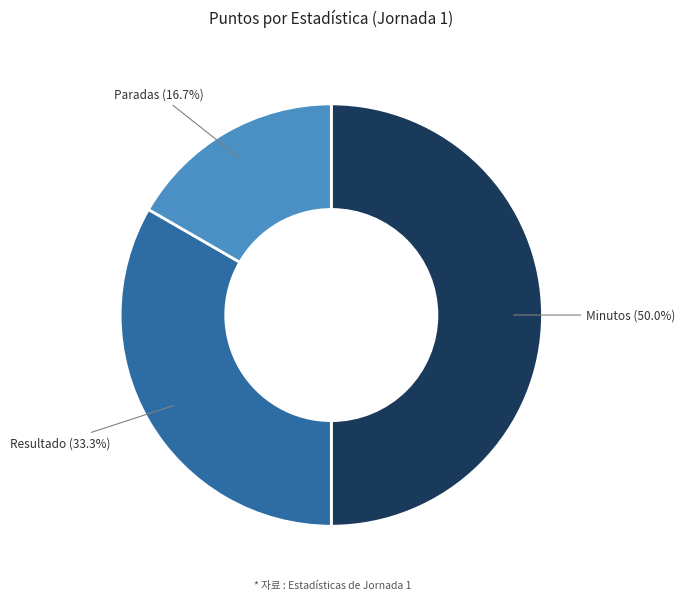

How many slices are in this pie chart?

3